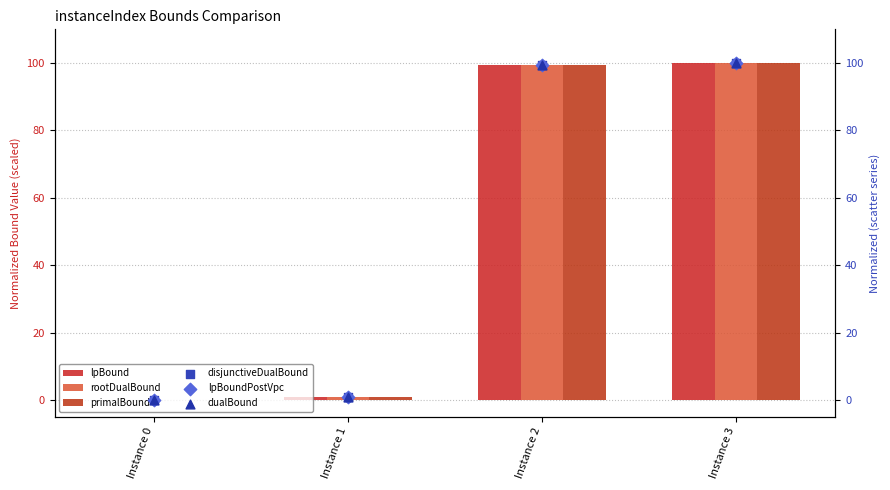

At how many categories does at least one series exceed 53?

2